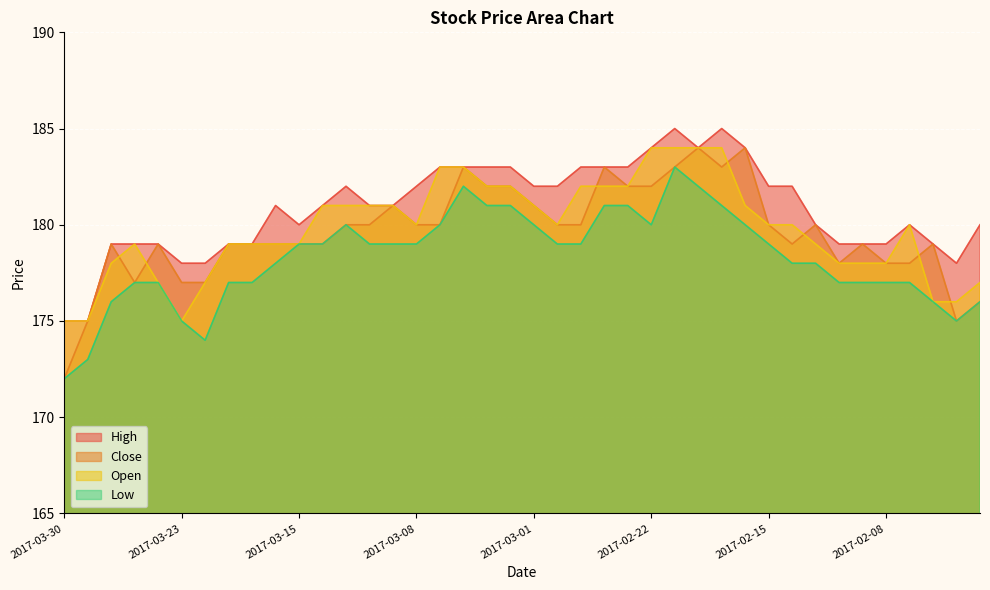

What is the value of the Low point at the 5th from the left?

177